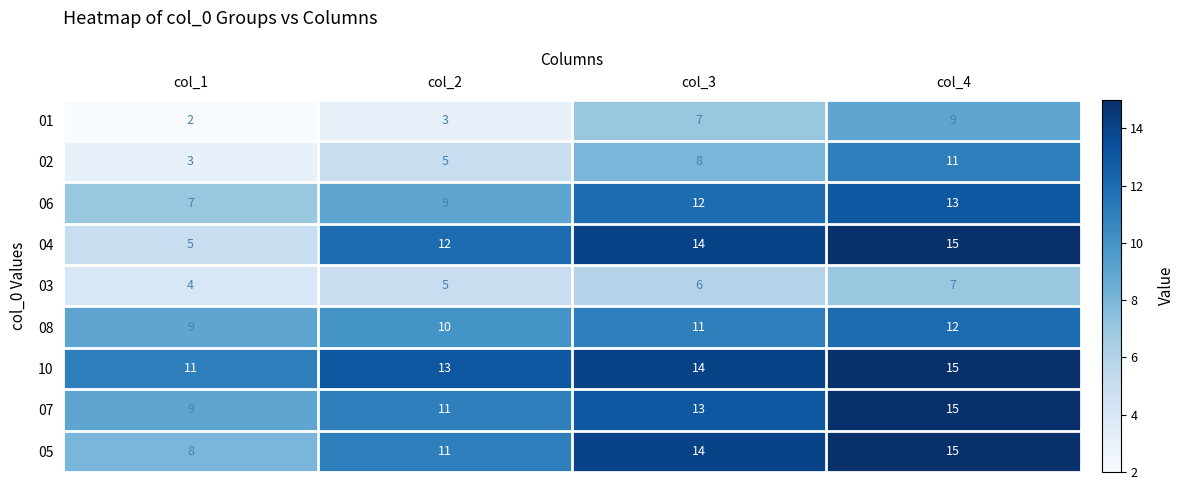

Is it true that 08 equals 12 at col_4?

True